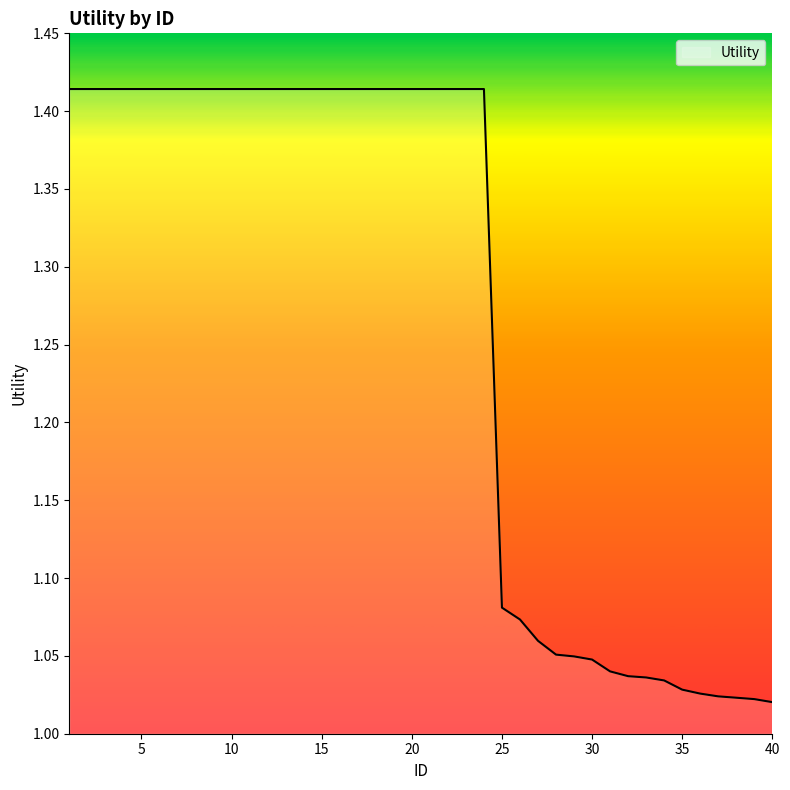

What is the difference between the maximum and minimum values?

0.4